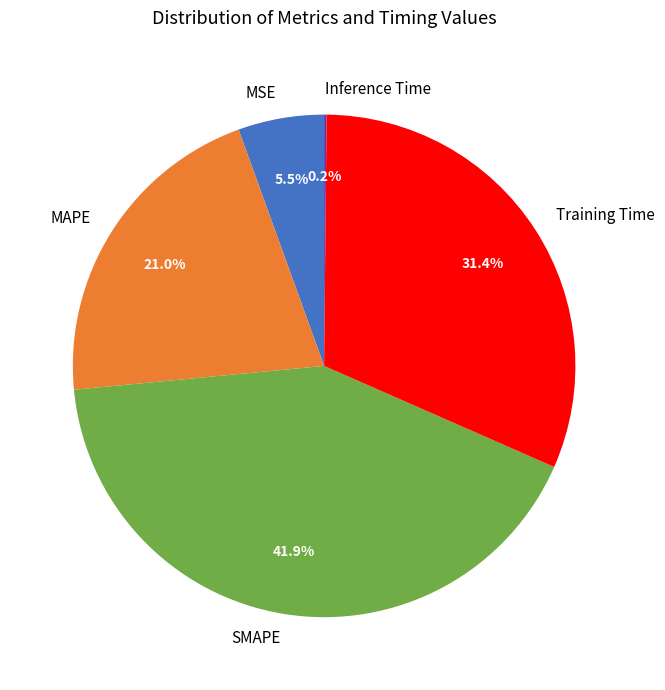

Which category has the biggest portion of the pie?

SMAPE